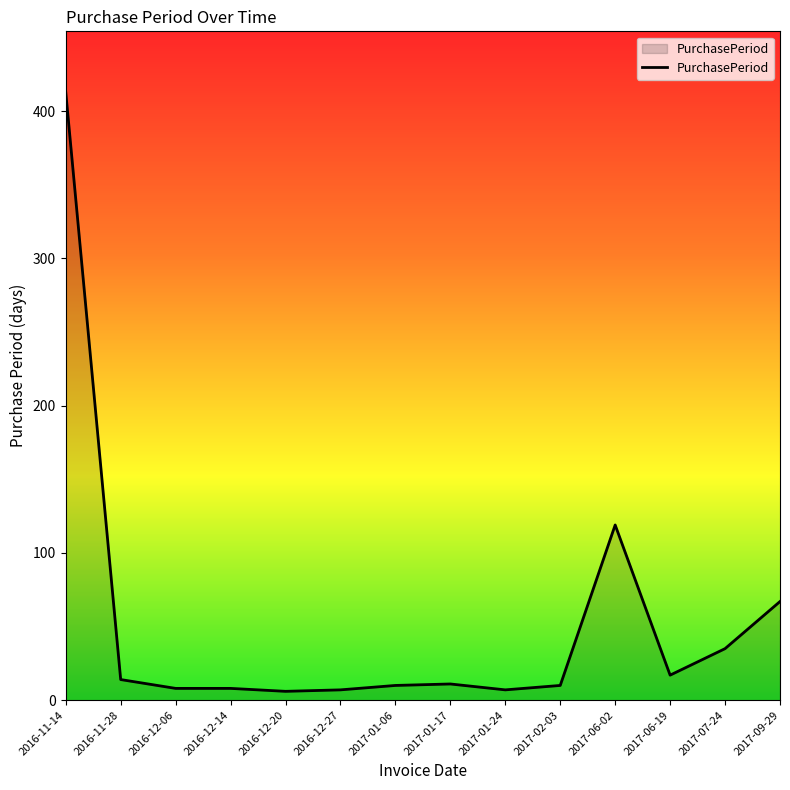

What is the difference between the maximum and minimum values?

407